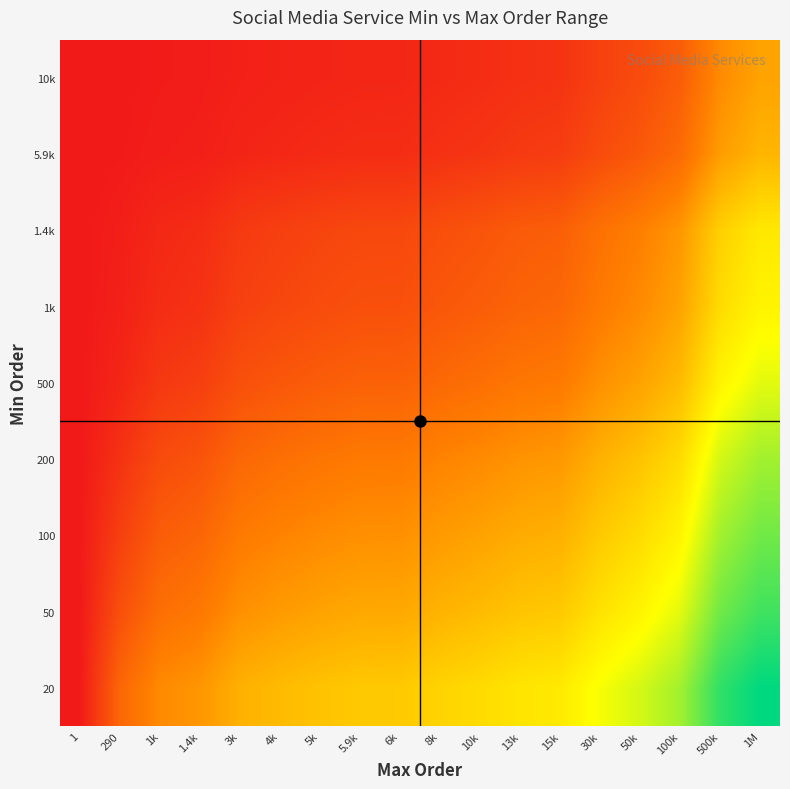

Reading right to left, what are all the values shown in this chart?

20: 1M=1.0	500k=0.9	100k=0.8	50k=0.7	30k=0.7	15k=0.6	13k=0.6	10k=0.6	8k=0.6	6k=0.5	5.9k=0.5	5k=0.5	4k=0.5	3k=0.5	1.4k=0.4	1k=0.4	290=0.3	1=0.0
50: 1M=0.9	500k=0.9	100k=0.7	50k=0.6	30k=0.6	15k=0.5	13k=0.5	10k=0.5	8k=0.5	6k=0.4	5.9k=0.4	5k=0.4	4k=0.4	3k=0.4	1.4k=0.3	1k=0.3	290=0.2	1=0.0
100: 1M=0.9	500k=0.8	100k=0.6	50k=0.6	30k=0.5	15k=0.5	13k=0.5	10k=0.4	8k=0.4	6k=0.4	5.9k=0.4	5k=0.4	4k=0.3	3k=0.3	1.4k=0.3	1k=0.2	290=0.1	1=0.0
200: 1M=0.8	500k=0.7	100k=0.6	50k=0.5	30k=0.5	15k=0.4	13k=0.4	10k=0.4	8k=0.3	6k=0.3	5.9k=0.3	5k=0.3	4k=0.3	3k=0.3	1.4k=0.2	1k=0.2	290=0.1	1=0.0
500: 1M=0.7	500k=0.6	100k=0.5	50k=0.4	30k=0.4	15k=0.3	13k=0.3	10k=0.3	8k=0.3	6k=0.2	5.9k=0.2	5k=0.2	4k=0.2	3k=0.2	1.4k=0.1	1k=0.1	290=0.0	1=0.0
1k: 1M=0.6	500k=0.6	100k=0.4	50k=0.4	30k=0.3	15k=0.3	13k=0.2	10k=0.2	8k=0.2	6k=0.2	5.9k=0.2	5k=0.2	4k=0.1	3k=0.1	1.4k=0.1	1k=0.1	290=0.0	1=0.0
1.4k: 1M=0.6	500k=0.5	100k=0.4	50k=0.3	30k=0.3	15k=0.2	13k=0.2	10k=0.2	8k=0.2	6k=0.2	5.9k=0.2	5k=0.1	4k=0.1	3k=0.1	1.4k=0.1	1k=0.0	290=0.0	1=0.0
5.9k: 1M=0.5	500k=0.4	100k=0.3	50k=0.2	30k=0.2	15k=0.1	13k=0.1	10k=0.1	8k=0.1	6k=0.1	5.9k=0.1	5k=0.1	4k=0.0	3k=0.0	1.4k=0.0	1k=0.0	290=0.0	1=0.0
10k: 1M=0.4	500k=0.4	100k=0.2	50k=0.2	30k=0.1	15k=0.1	13k=0.1	10k=0.1	8k=0.1	6k=0.0	5.9k=0.0	5k=0.0	4k=0.0	3k=0.0	1.4k=0.0	1k=0.0	290=0.0	1=0.0